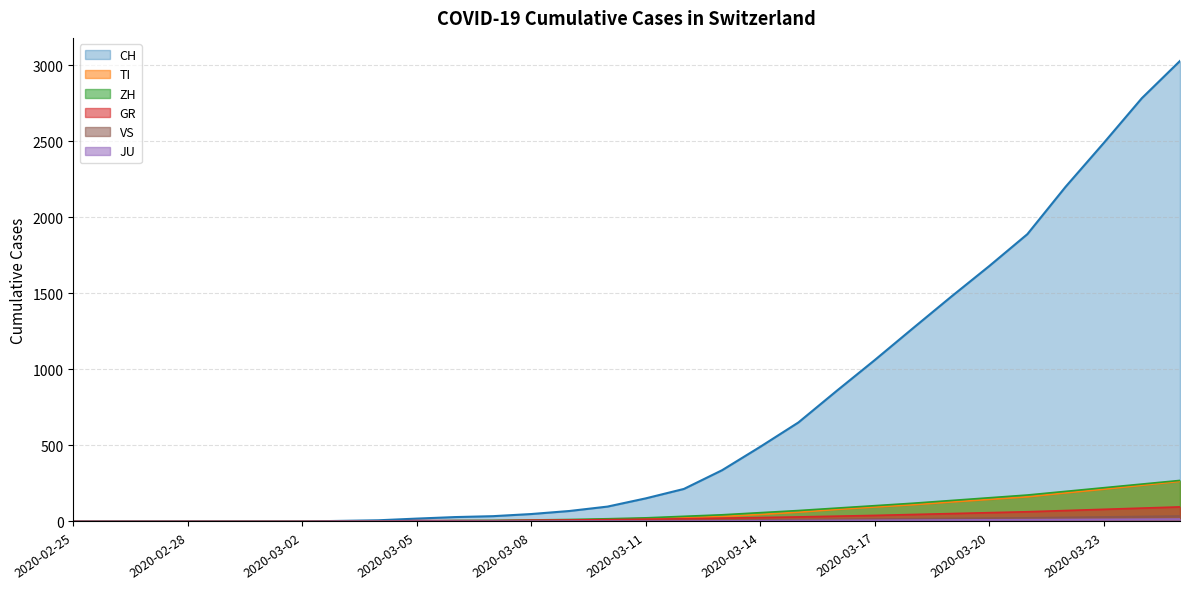

How many positive values does the ZH series have?

23